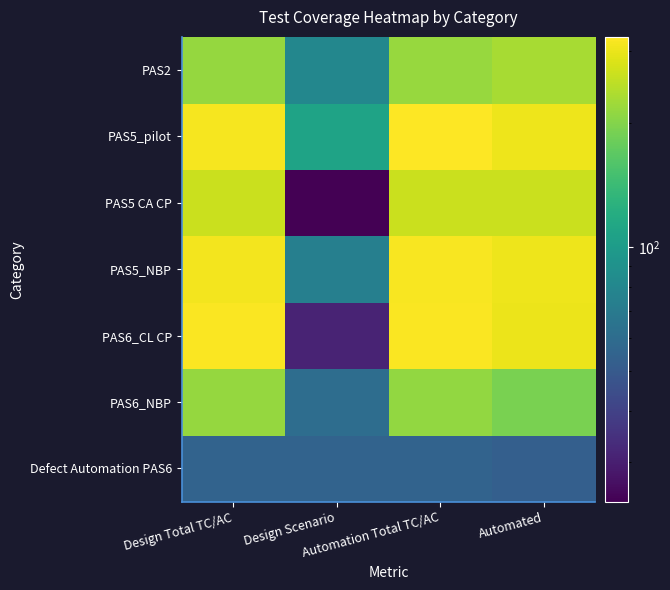

Reading left to right, transcribe all the data shown in this chart.

Defect Automation PAS6: Design Total TC/AC=55	Design Scenario=55	Automation Total TC/AC=55	Automated=53
PAS6_NBP: Design Total TC/AC=215	Design Scenario=61	Automation Total TC/AC=214	Automated=193
PAS6_CL CP: Design Total TC/AC=320	Design Scenario=31	Automation Total TC/AC=320	Automated=302
PAS5_NBP: Design Total TC/AC=312	Design Scenario=74	Automation Total TC/AC=316	Automated=305
PAS5 CA CP: Design Total TC/AC=265	Design Scenario=24	Automation Total TC/AC=265	Automated=265
PAS5_pilot: Design Total TC/AC=315	Design Scenario=109	Automation Total TC/AC=325	Automated=304
PAS2: Design Total TC/AC=216	Design Scenario=80	Automation Total TC/AC=218	Automated=232